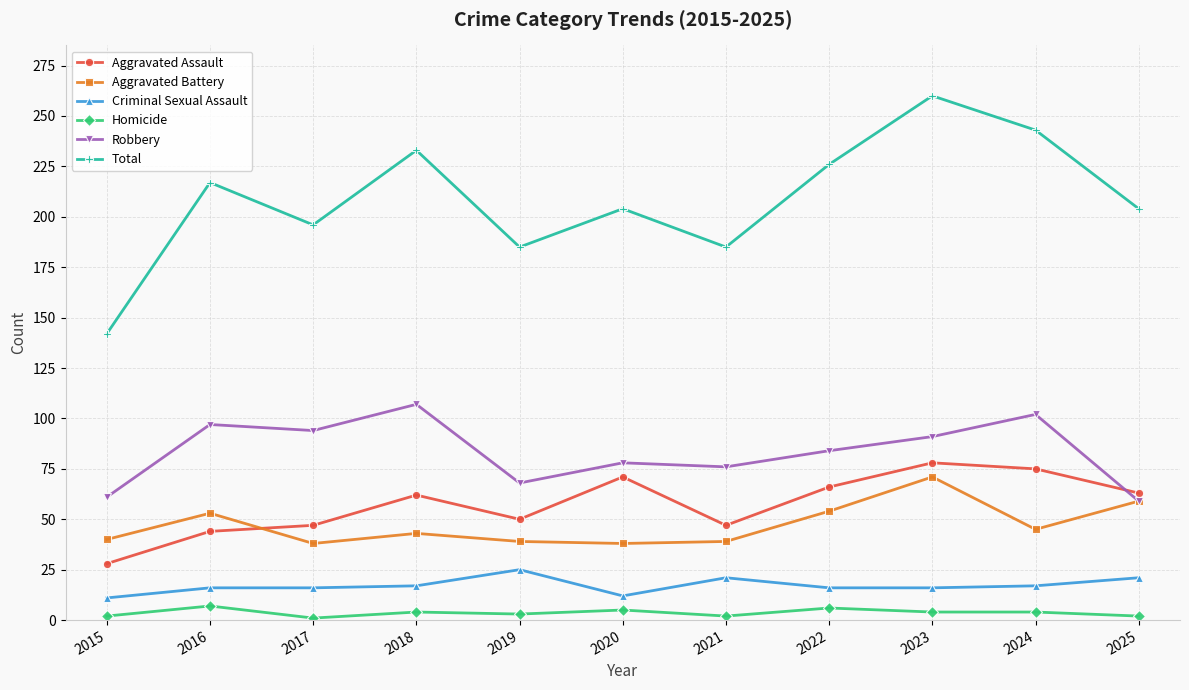

The value of Criminal Sexual Assault at 2019 is 25. True or false?

True